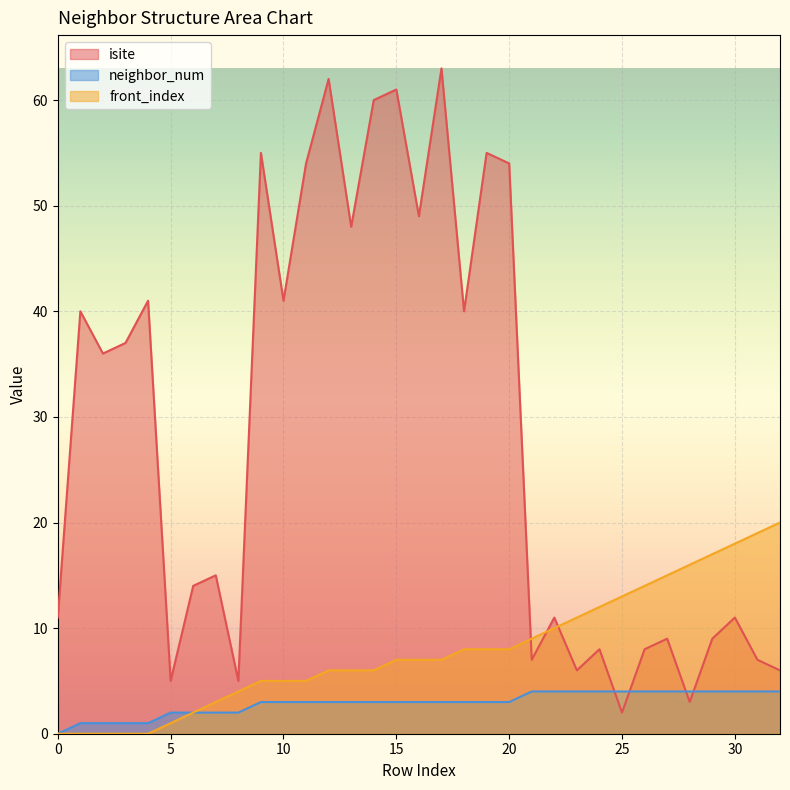

How many neighbor_num values are between 2 and 4?

28